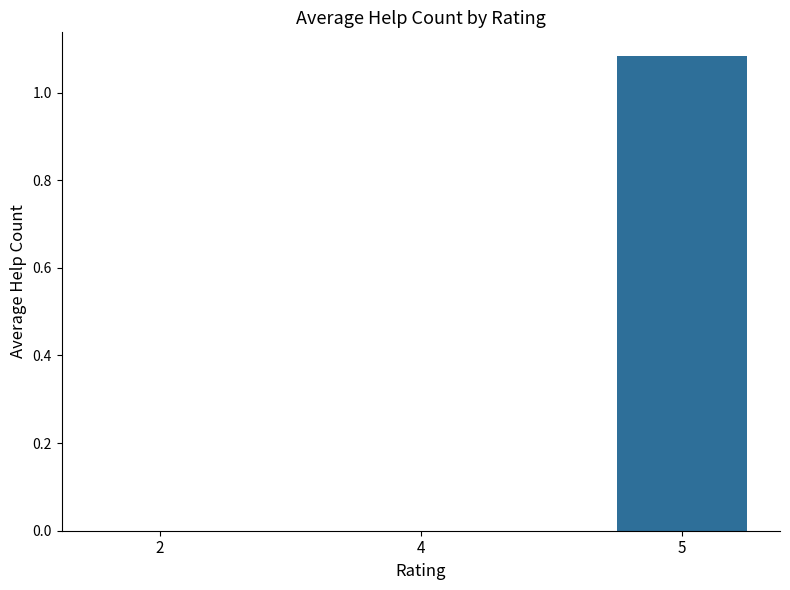

True or false: the data shows 0.0 at 4.

True